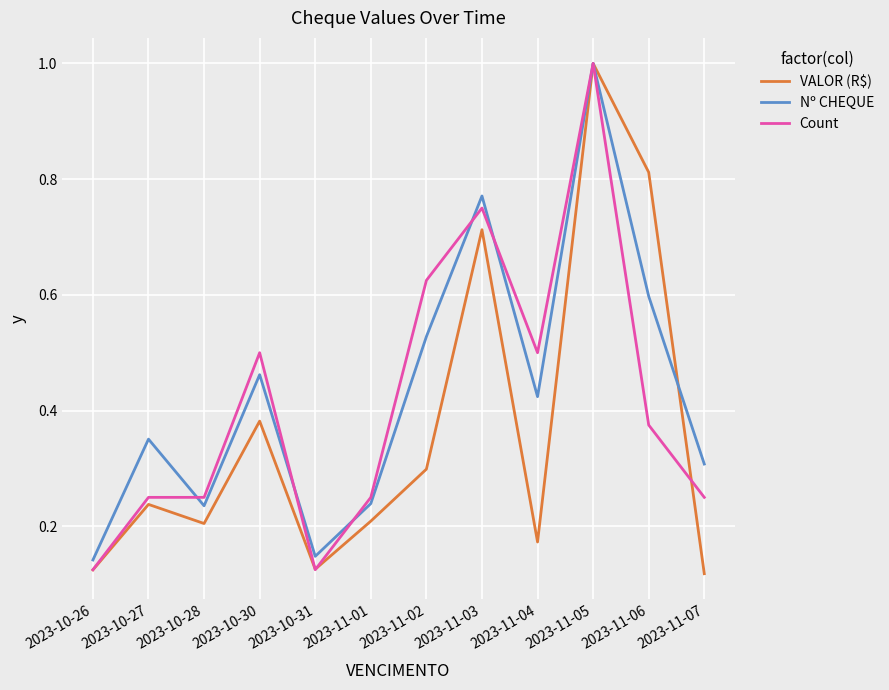

At which category does Nº CHEQUE reach its first local peak?

2023-10-27